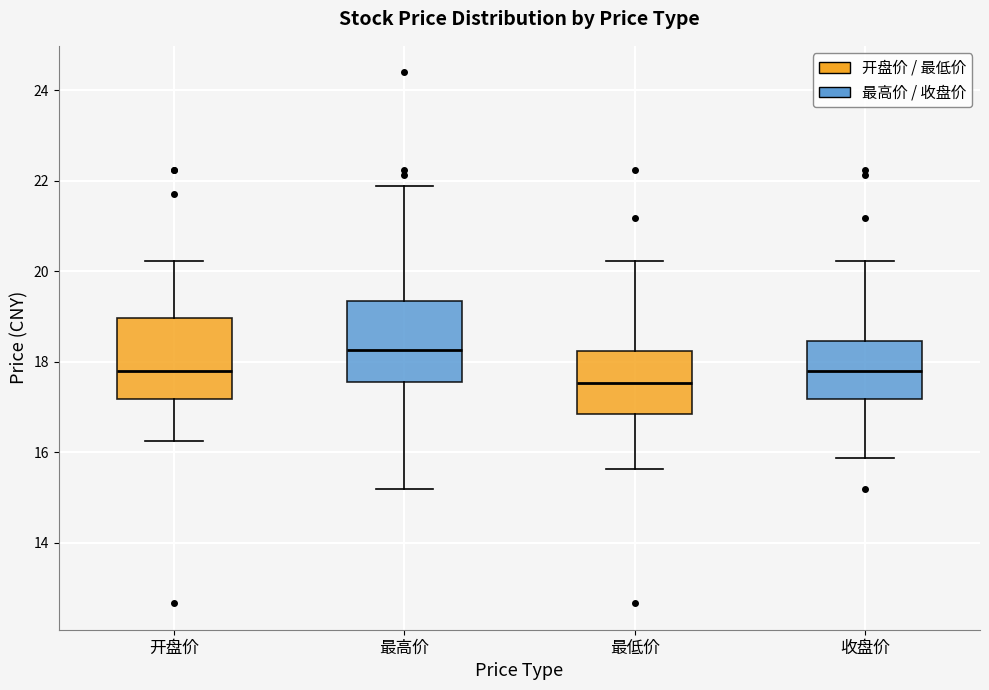

Where is the upper edge of the box for 最高价 on the y-axis? The values are not printed on the chart, so give them approximately, as read against the axis.

19.4